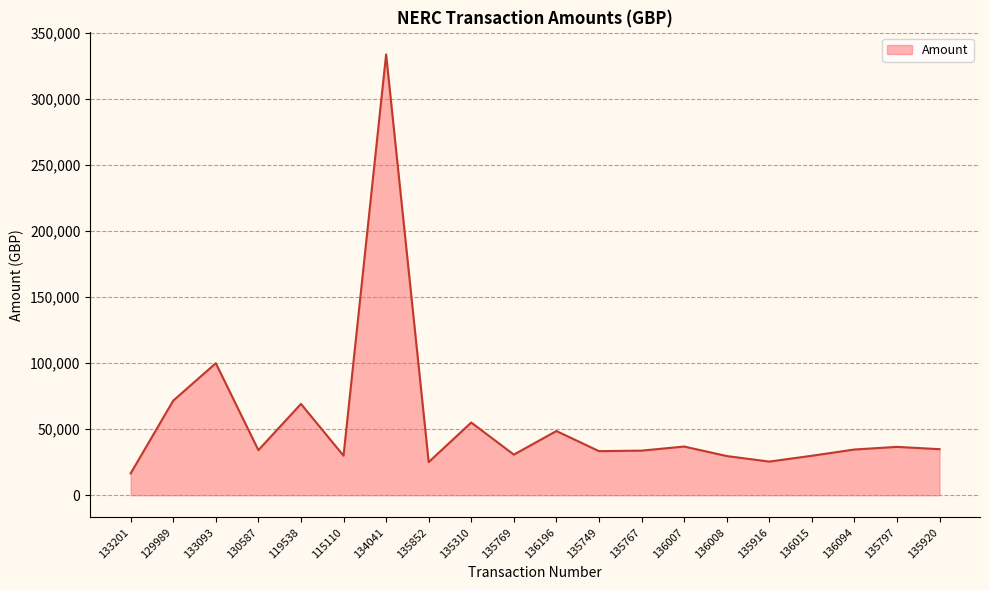

Where is the data nearest to the value 175208?

133093